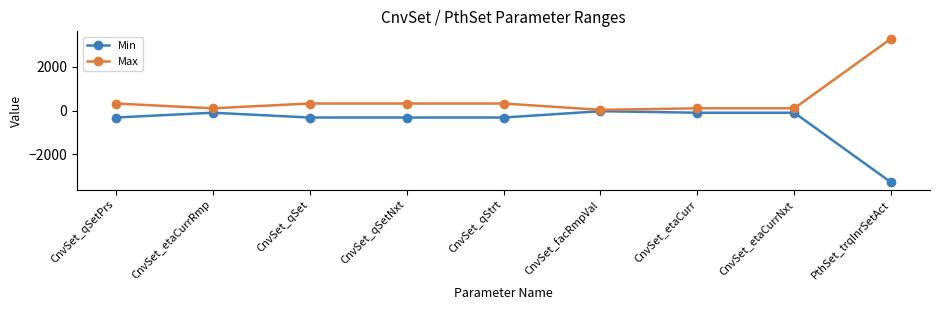

List the series in order of their overall mean, lowest first.

Min, Max